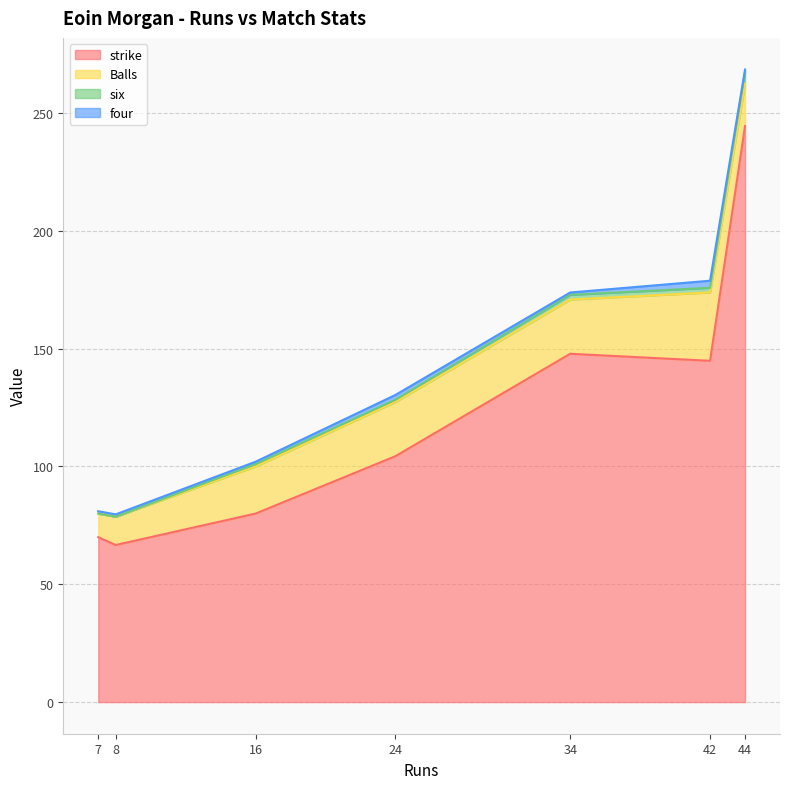

What is the sum of all strike values?

858.1